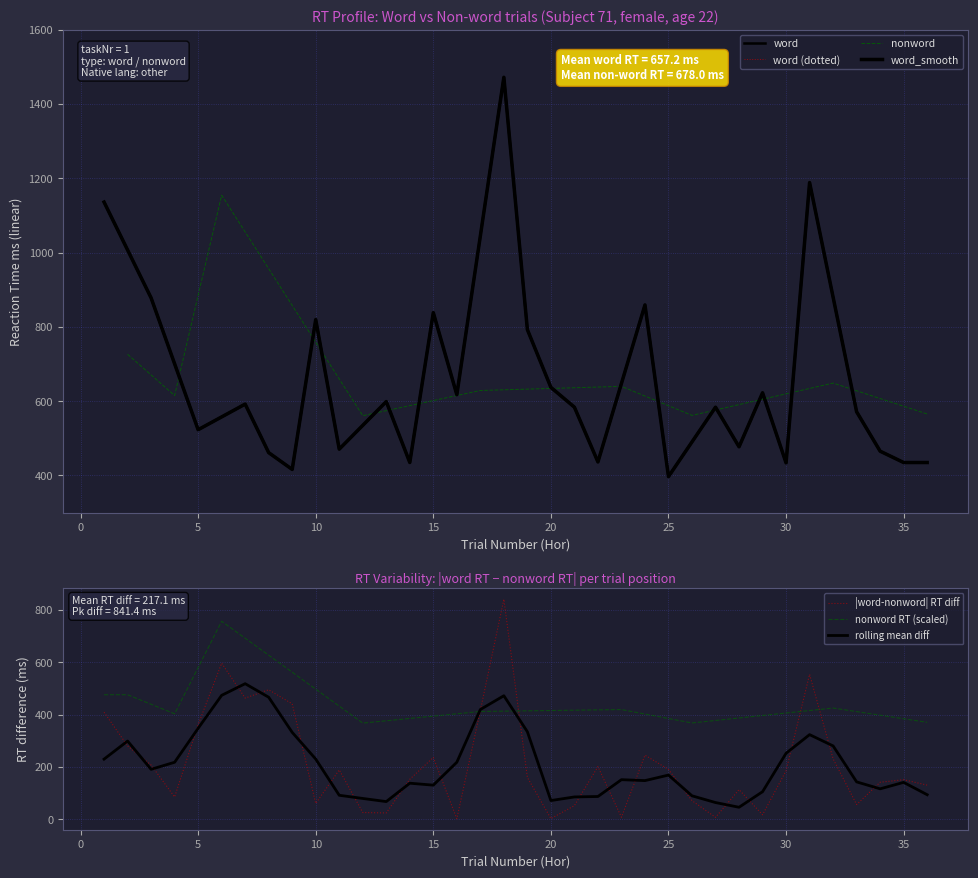

What is the highest value of the nonword RT (scaled) series?

757.2